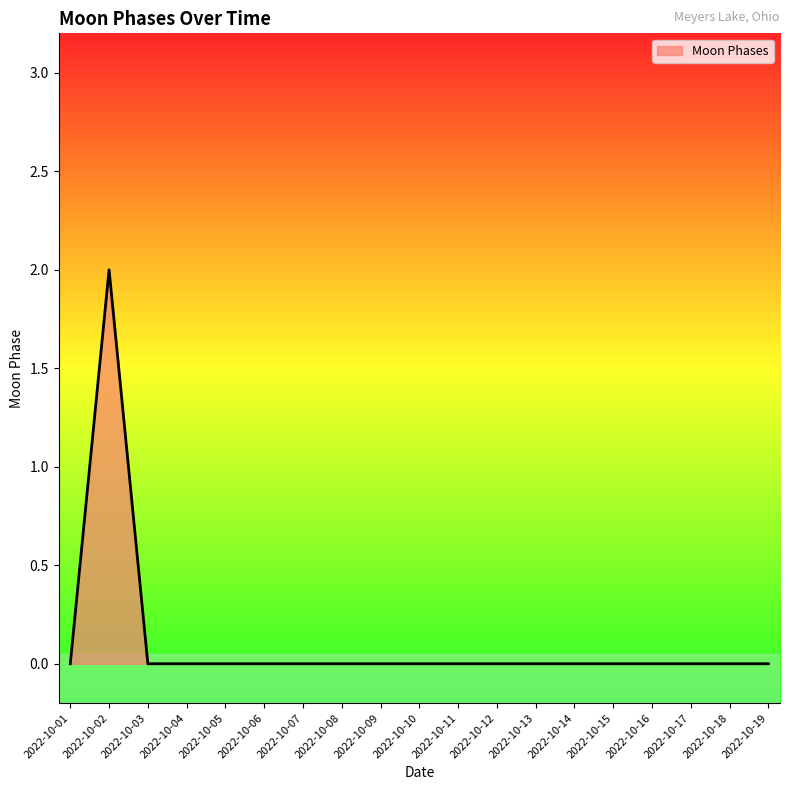

Which category has the highest value across all series?

2022-10-02